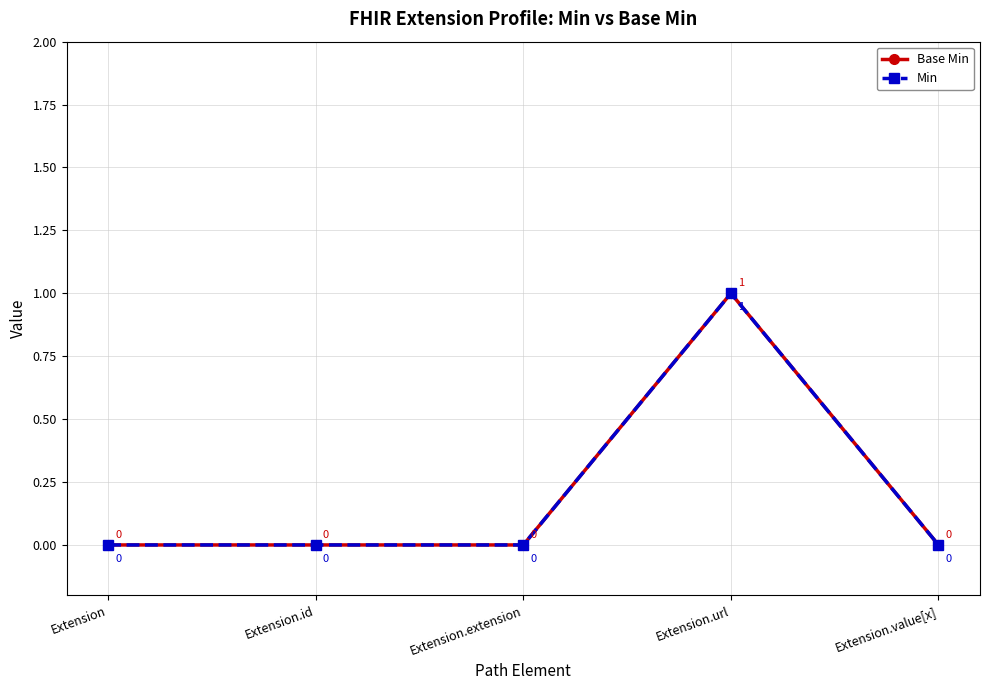

Between Extension.extension and Extension, which is larger?

Extension.extension